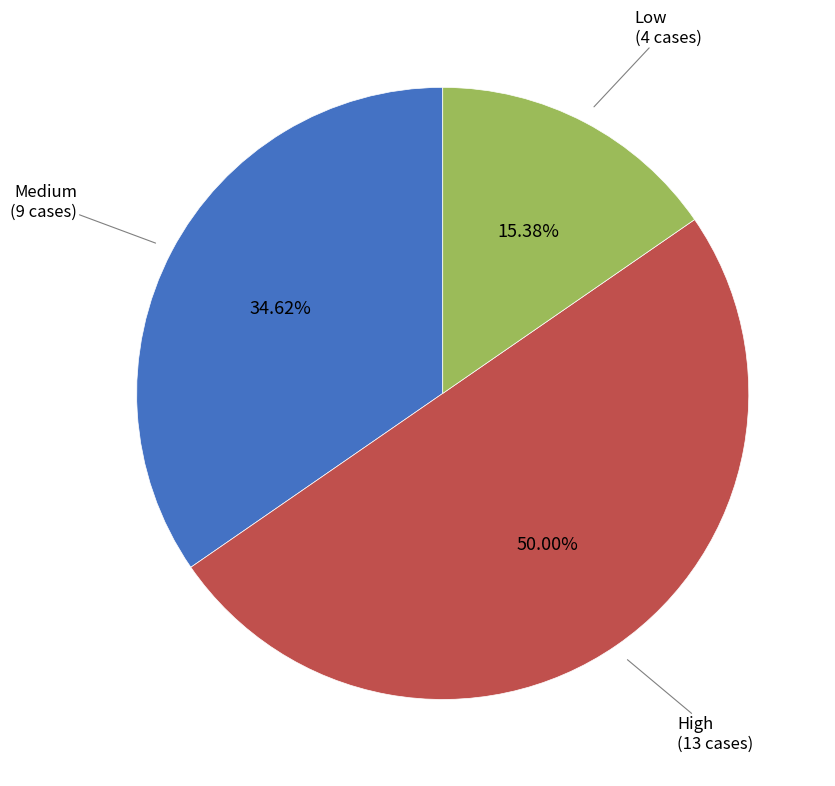

To the nearest percent, what is the difference between the High and Medium slice percentages?

15%